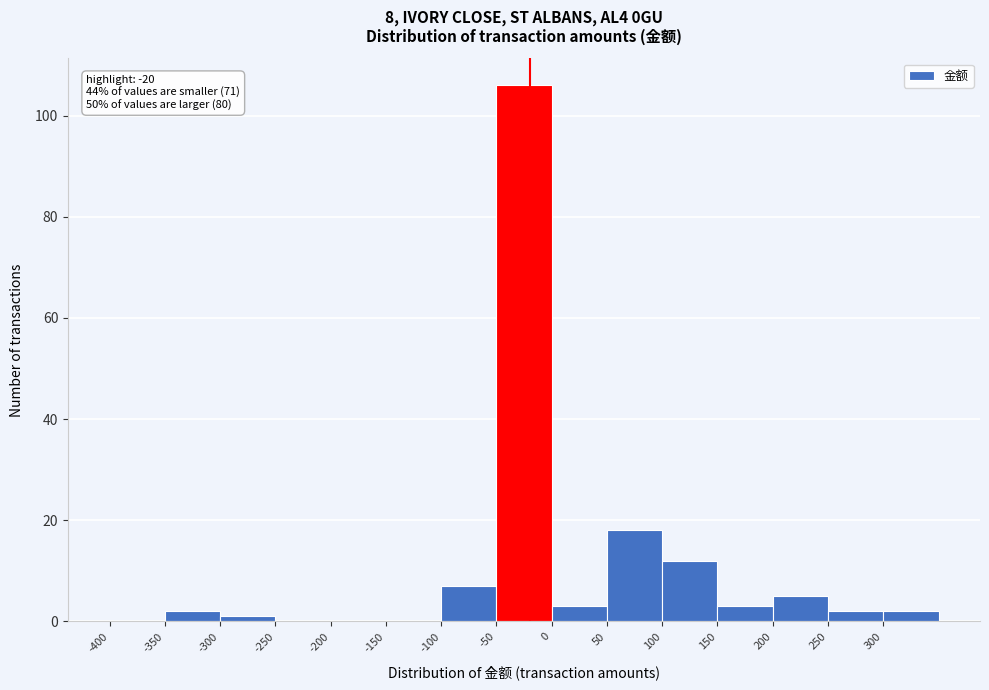

Which range on the x-axis has the tallest bar?

-50 to 0